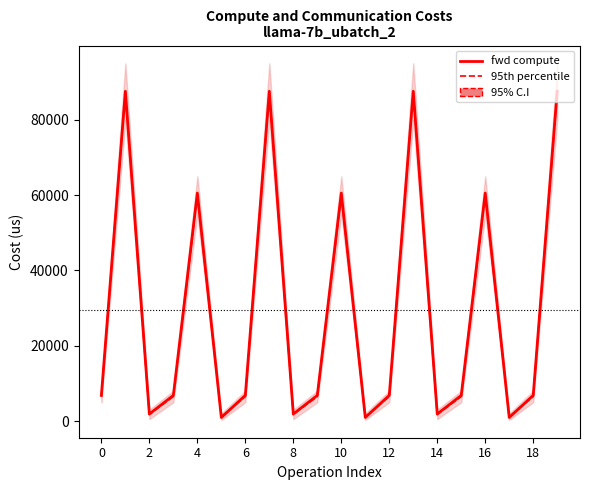

What is the sum of the 95th percentile values at 12 and 18?

13000.0